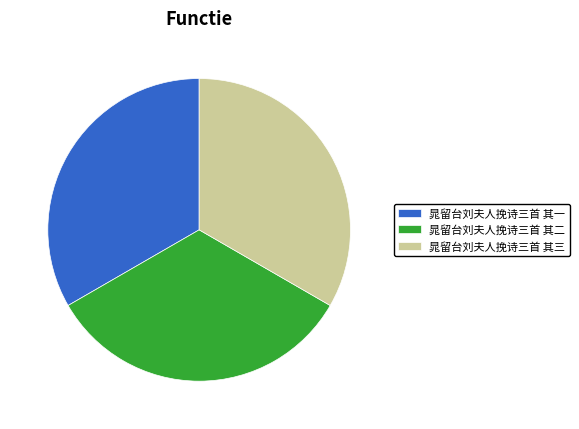

True or false: 晁留台刘夫人挽诗三首 其三 accounts for 24% of the total.

False